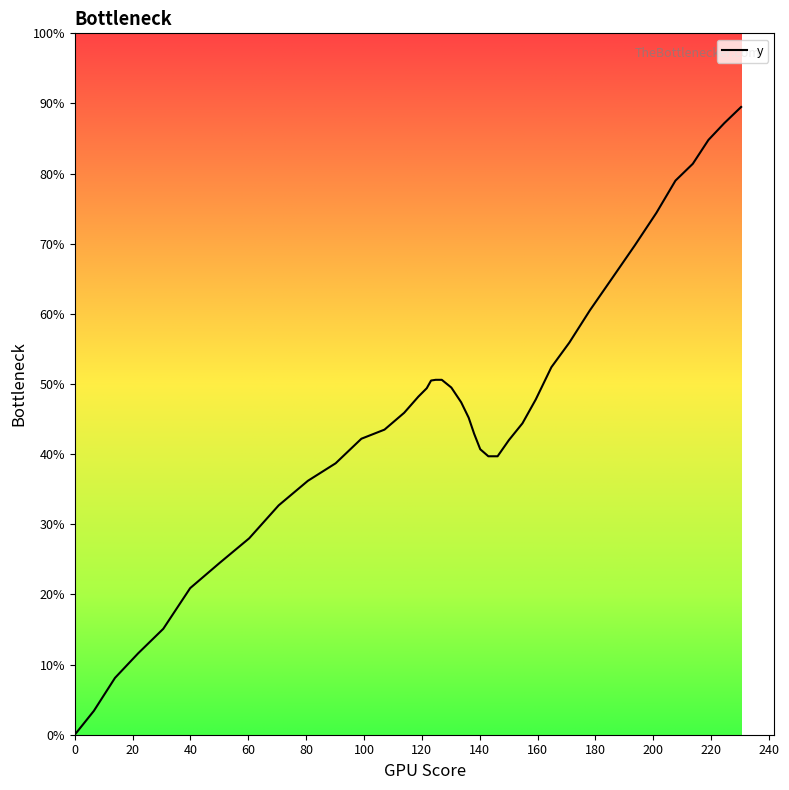

How many positive values are there?

39